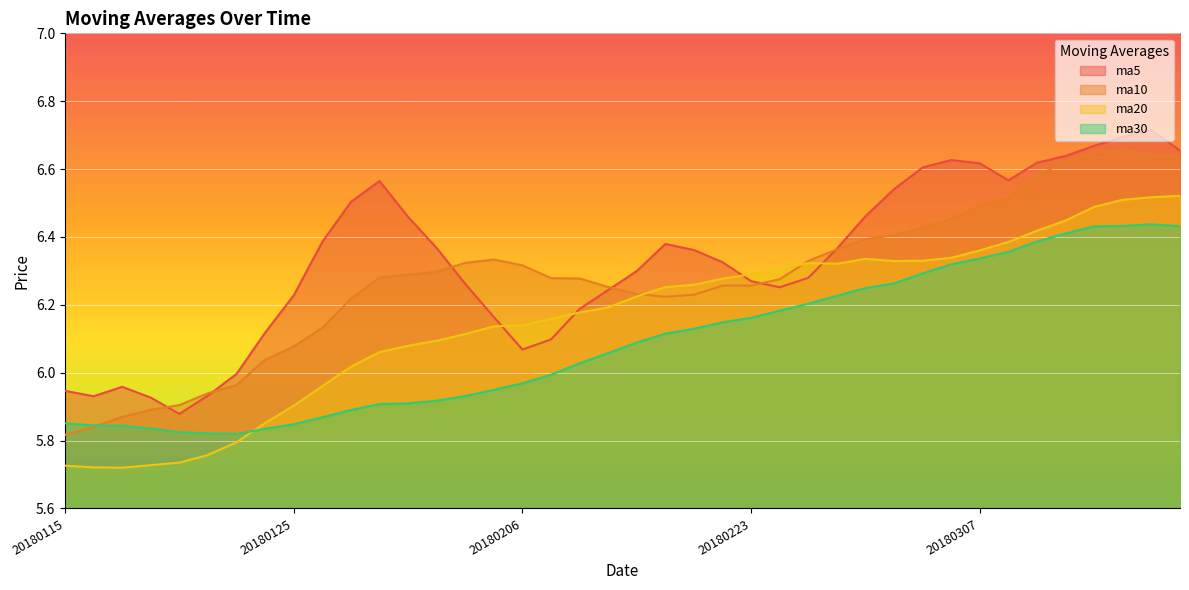

Reading right to left, transcribe all the data shown in this chart.

ma5: 6.7	6.7	6.7	6.7	6.6	6.6	6.6	6.6	6.6	6.6	6.5	6.5	6.4	6.3	6.3	6.3	6.3	6.4	6.4	6.3	6.2	6.2	6.1	6.1	6.2	6.3	6.4	6.5	6.6	6.5	6.4	6.2	6.1	6.0	5.9	5.9	5.9	6.0	5.9	5.9
ma10: 6.6	6.6	6.7	6.6	6.6	6.6	6.5	6.5	6.5	6.4	6.4	6.4	6.4	6.3	6.3	6.3	6.3	6.2	6.2	6.2	6.3	6.3	6.3	6.3	6.3	6.3	6.3	6.3	6.3	6.2	6.1	6.1	6.0	6.0	5.9	5.9	5.9	5.9	5.8	5.8
ma20: 6.5	6.5	6.5	6.5	6.4	6.4	6.4	6.4	6.3	6.3	6.3	6.3	6.3	6.3	6.3	6.3	6.3	6.3	6.3	6.2	6.2	6.2	6.2	6.1	6.1	6.1	6.1	6.1	6.1	6.0	6.0	5.9	5.9	5.8	5.8	5.7	5.7	5.7	5.7	5.7
ma30: 6.4	6.4	6.4	6.4	6.4	6.4	6.4	6.3	6.3	6.3	6.3	6.2	6.2	6.2	6.2	6.2	6.1	6.1	6.1	6.1	6.1	6.0	6.0	6.0	5.9	5.9	5.9	5.9	5.9	5.9	5.9	5.8	5.8	5.8	5.8	5.8	5.8	5.8	5.8	5.9